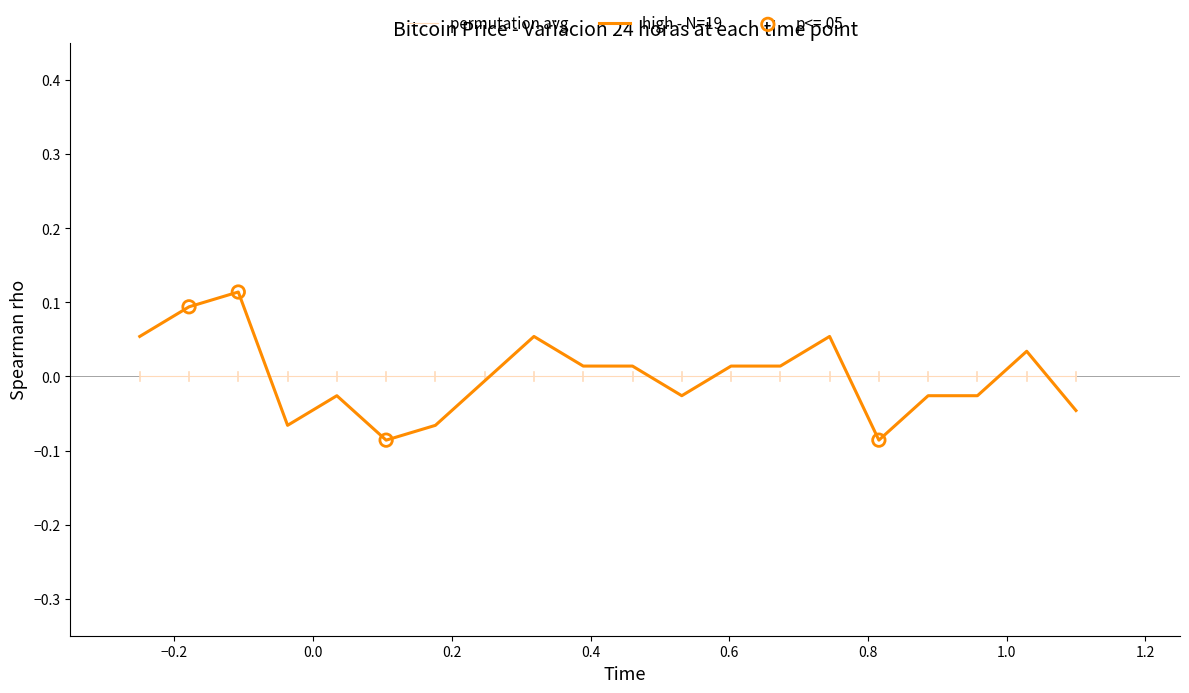

Which series has the widest spread of values?

high - N=19